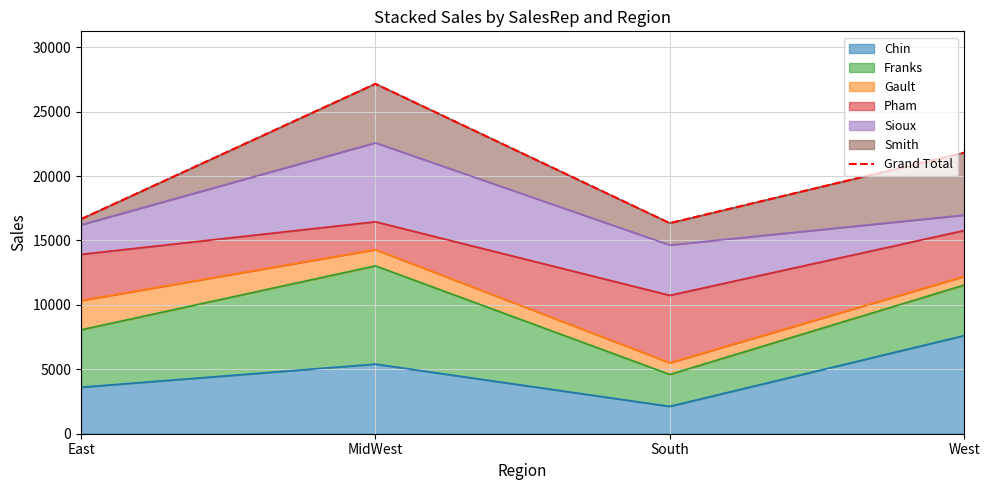

How many lines are shown in the chart?

1